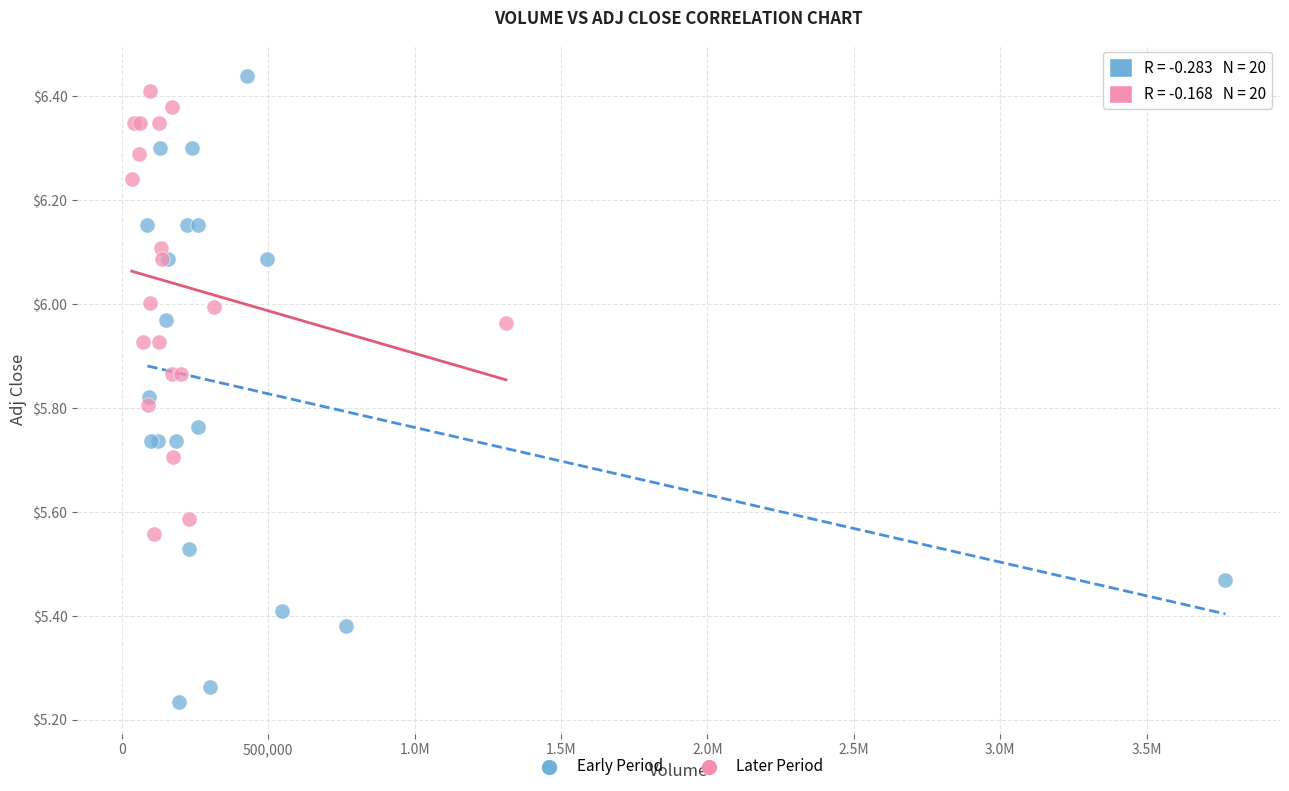

Which series has the widest spread of Y values?

Early Period